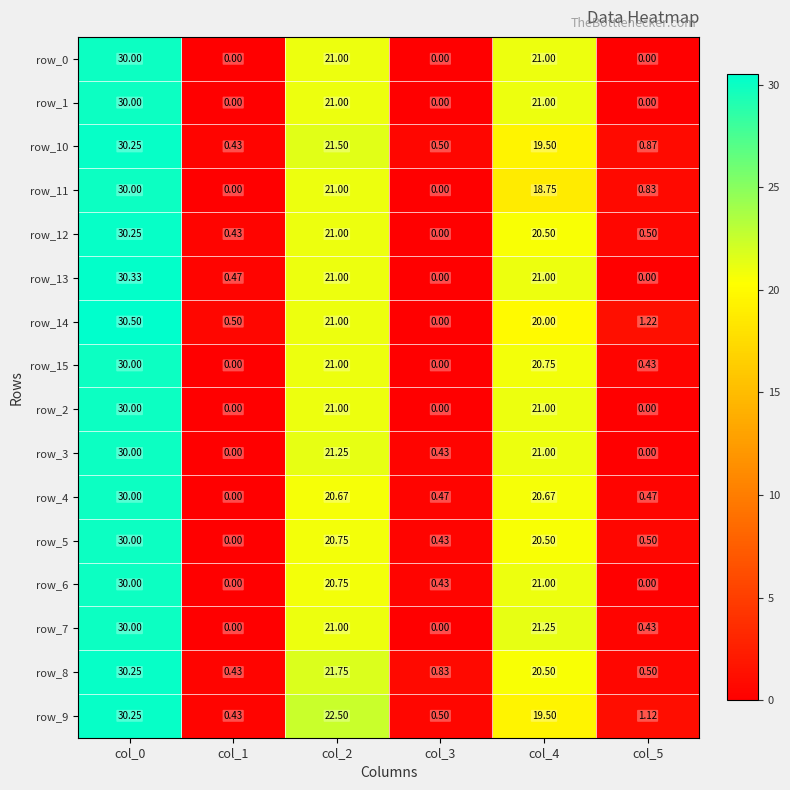

Count the number of data series in this chart.

16